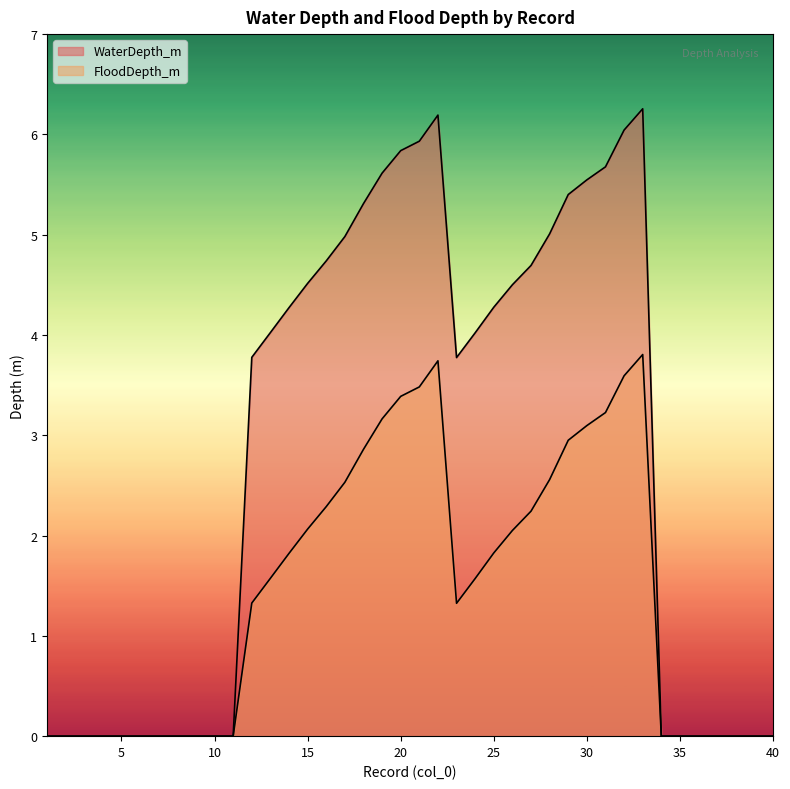

At how many categories does at least one series exceed 4?

20